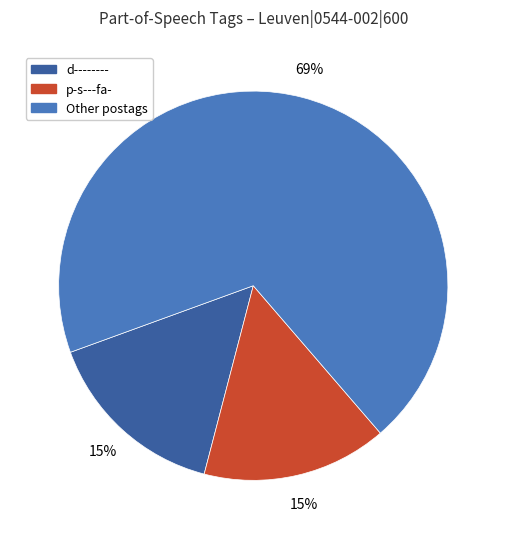

To the nearest percent, what is the average slice percentage?

33%